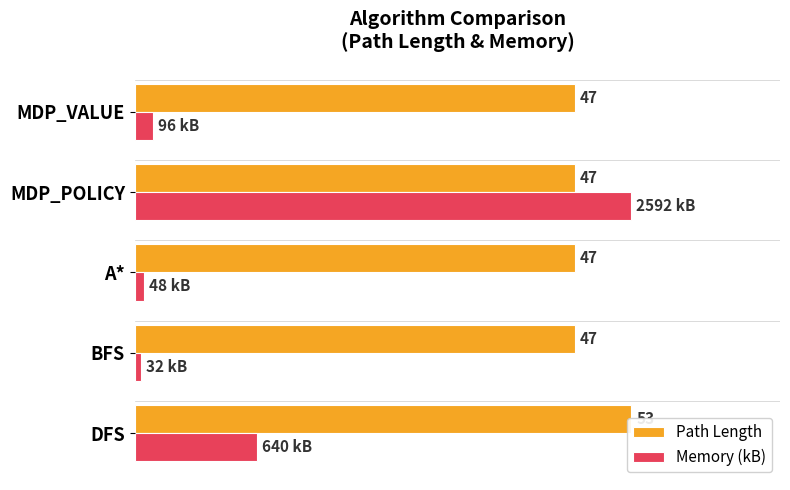

What is the maximum value for Path Length?

100.0